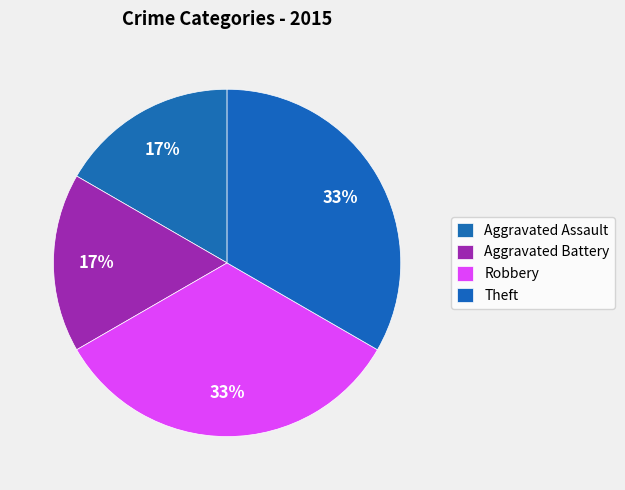

Is there any slice that represents more than half of the pie?

No